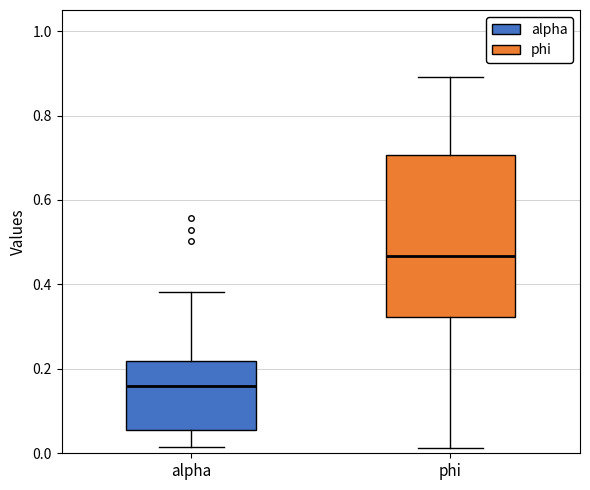

Which box has the highest median line?

phi